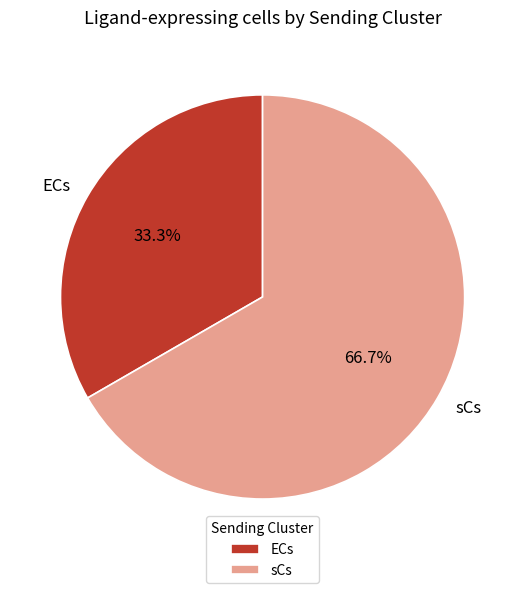

Between ECs and sCs, which is larger?

sCs